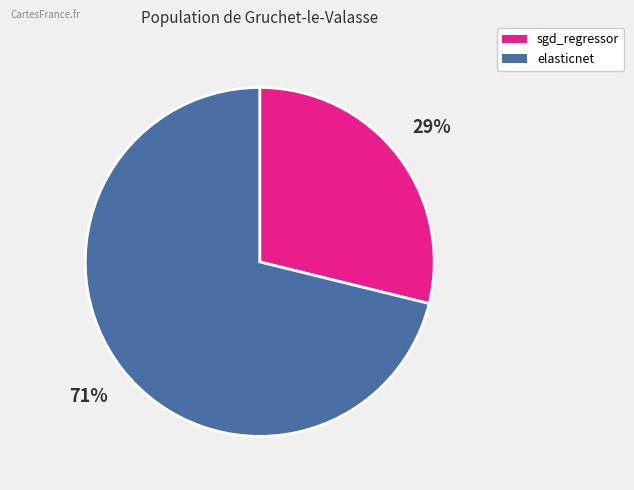

True or false: elasticnet accounts for 65% of the total.

False